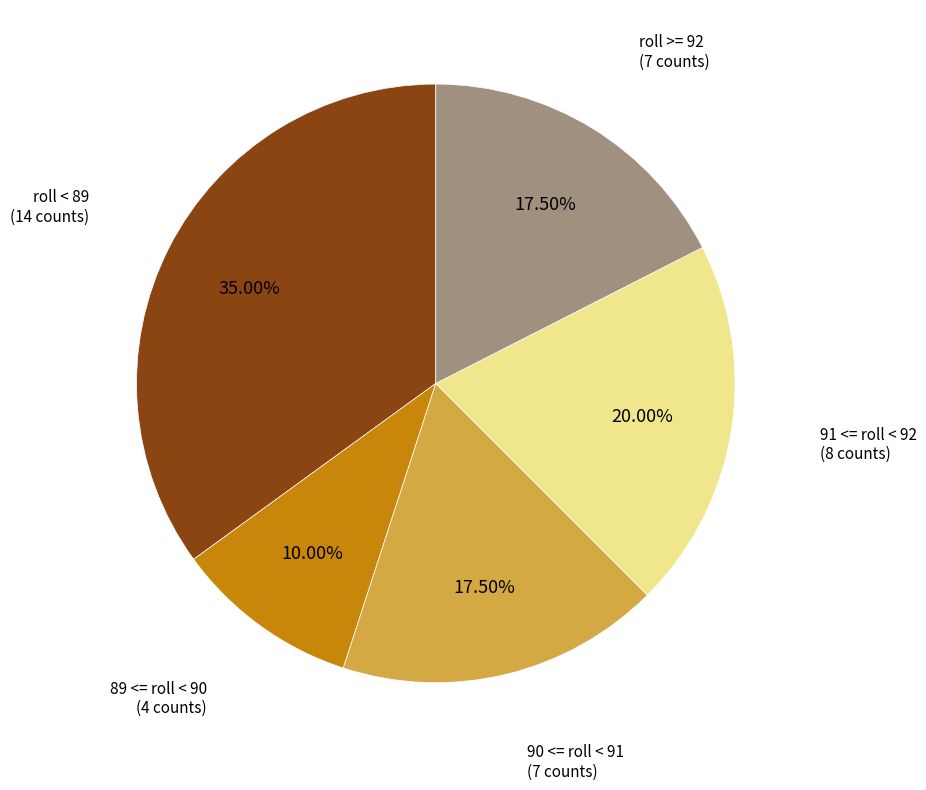

Does any single category account for the majority?

No